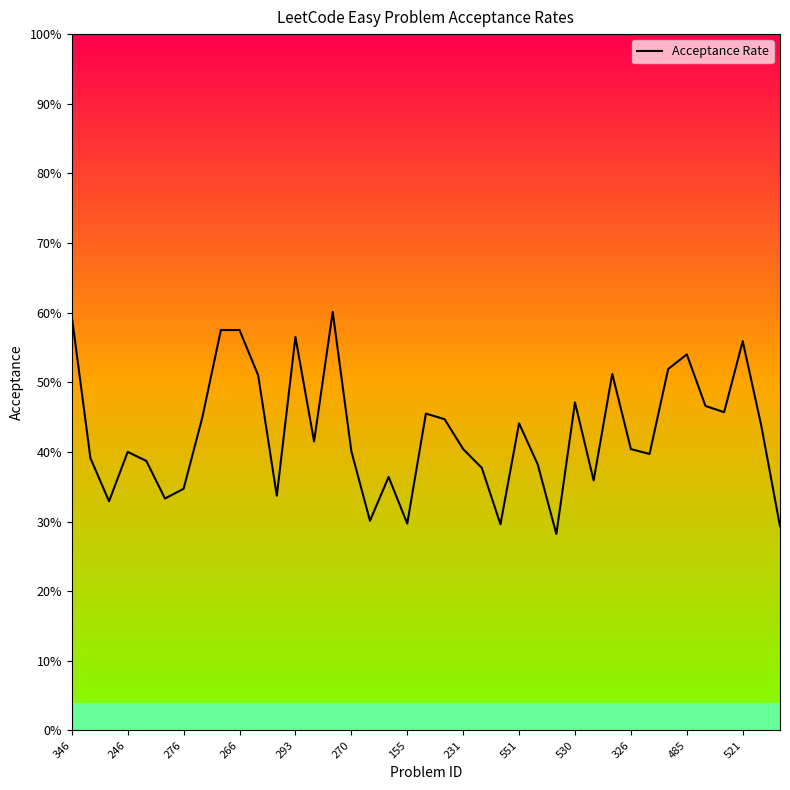

How many values are between 0 and 1?

39